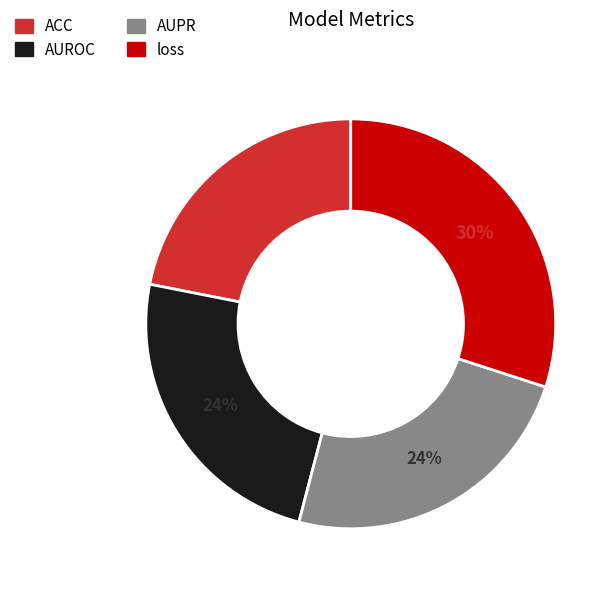

What is the largest slice in the pie chart?

loss